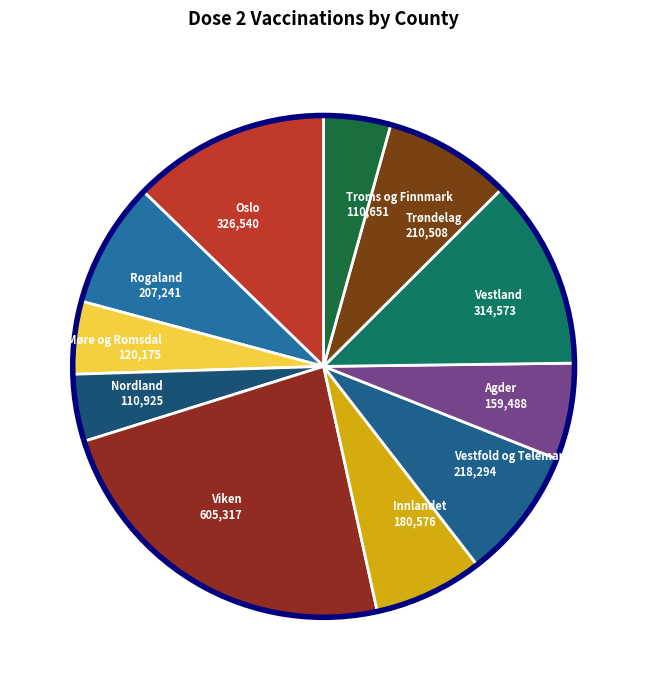

The Agder slice represents 6% of the pie. True or false?

True